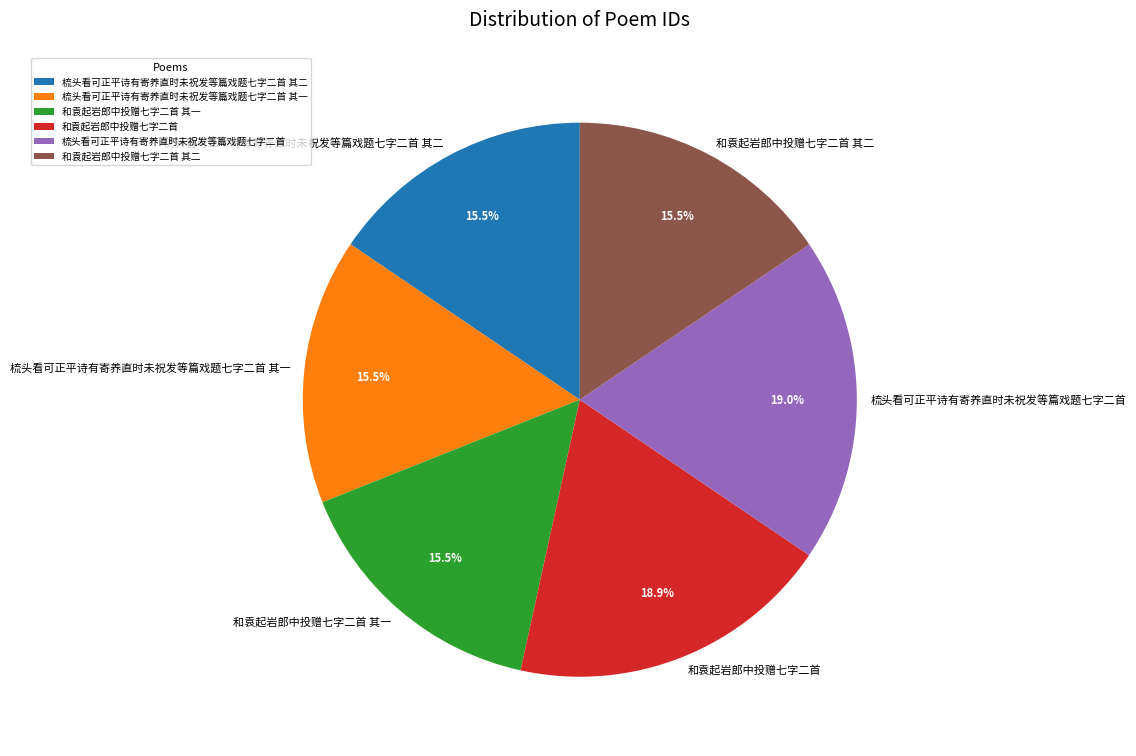

How many segments does this pie chart have?

6